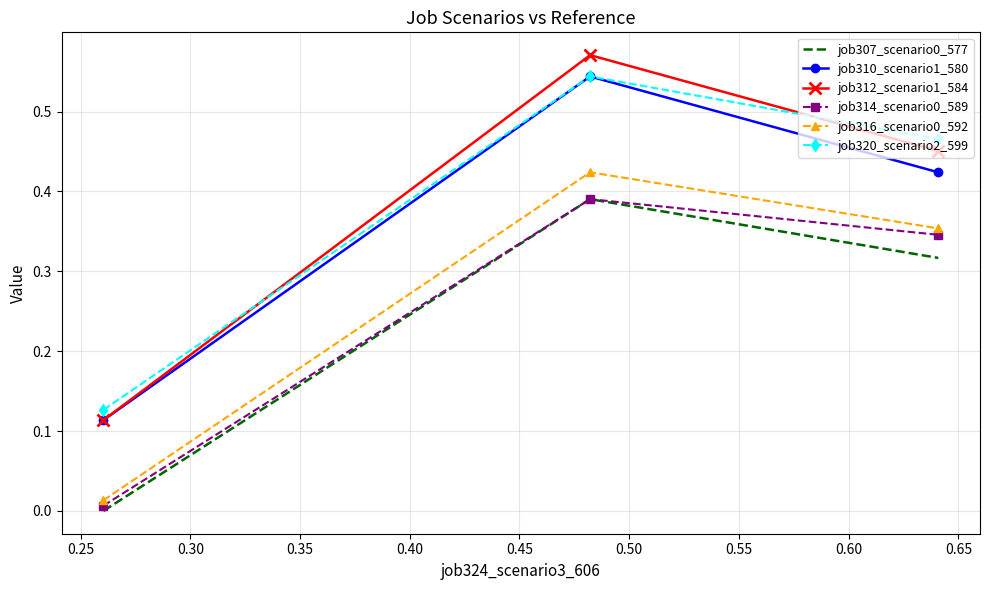

Which series has the largest range (max minus min)?

job312_scenario1_584